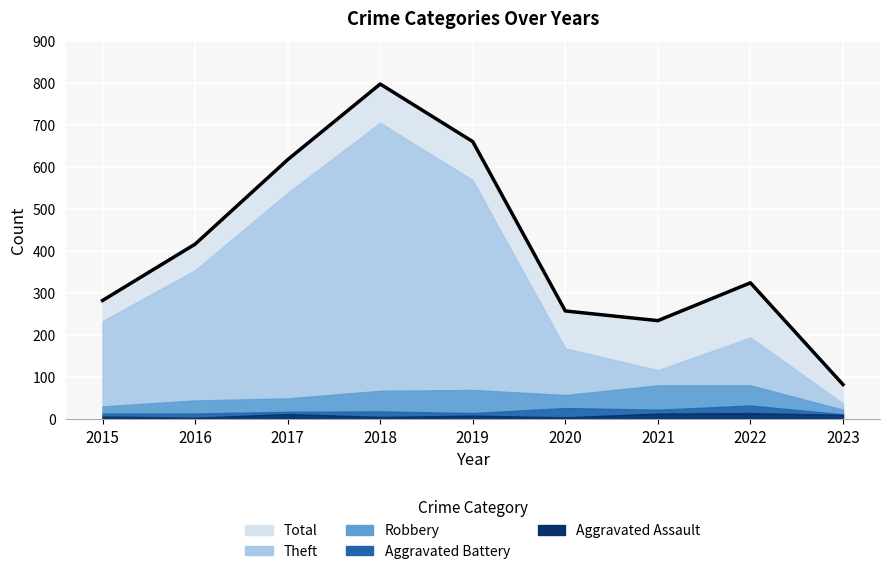

Is the value of Total at 2023 greater than the value of Aggravated Assault at 2018?

Yes